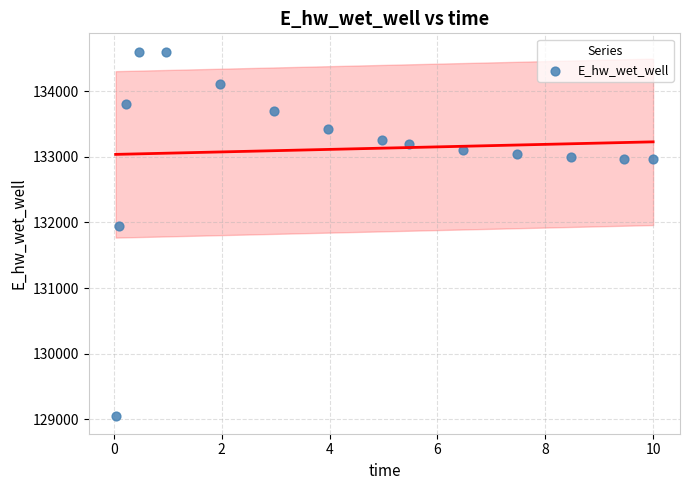

What is the range of Y values (max minus min)?

5540.9